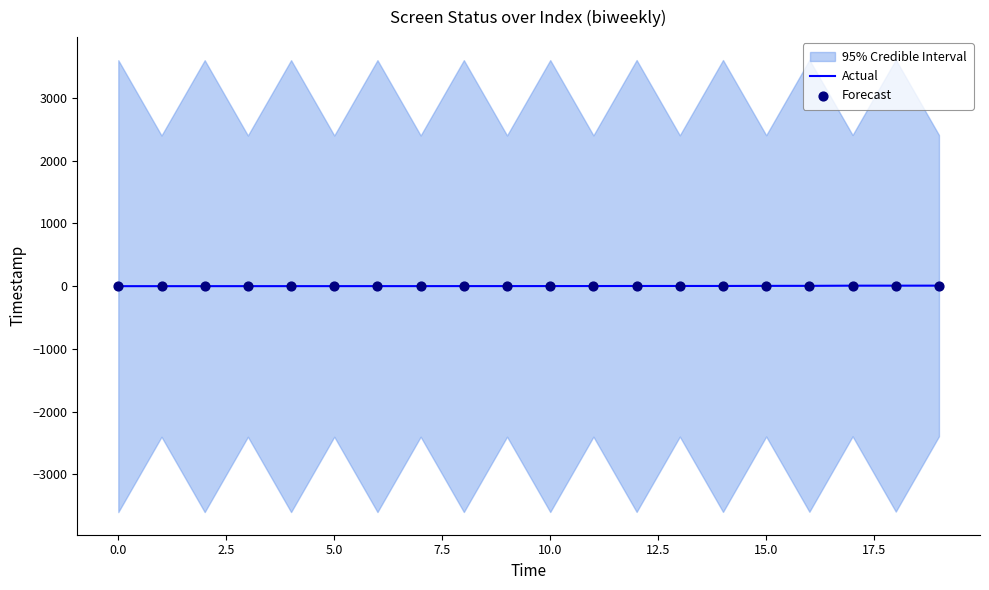

Which series has the largest total across all categories?

Actual